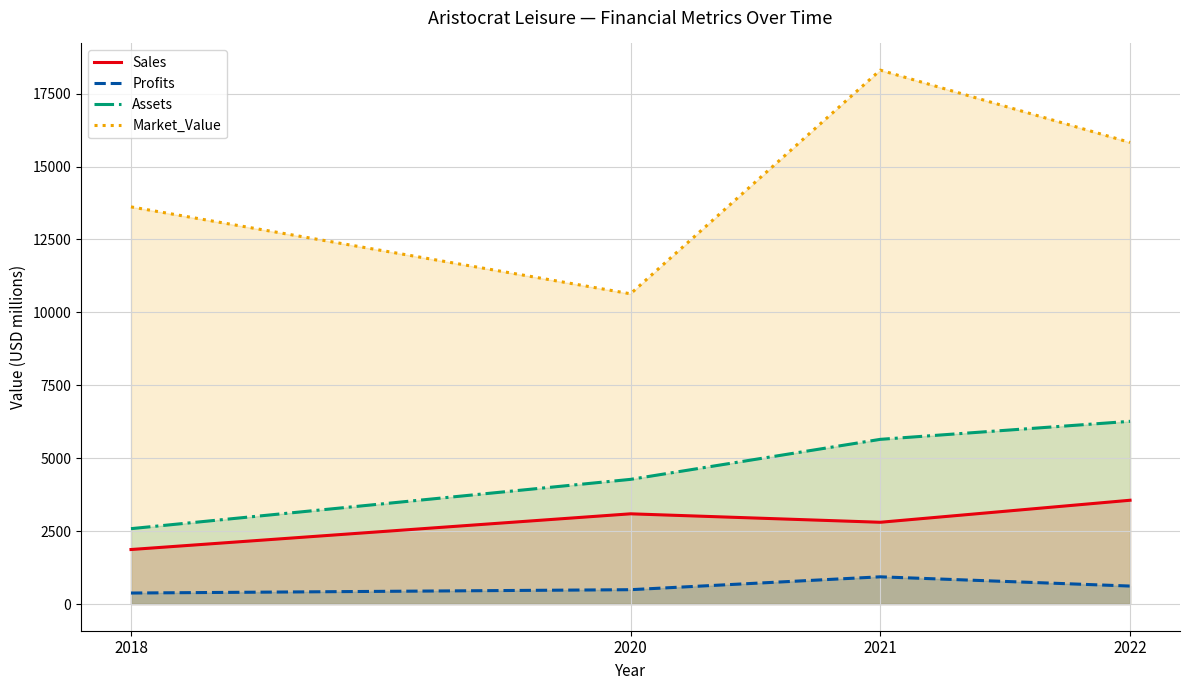

What is the minimum value shown in the chart?

377.1